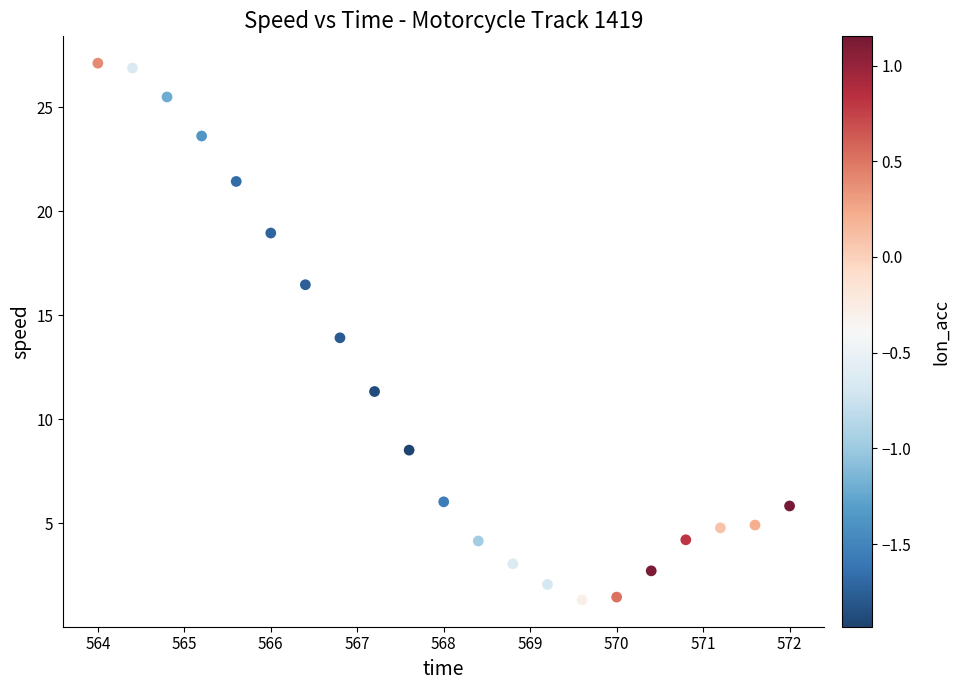

What is the range of Y values (max minus min)?

25.8